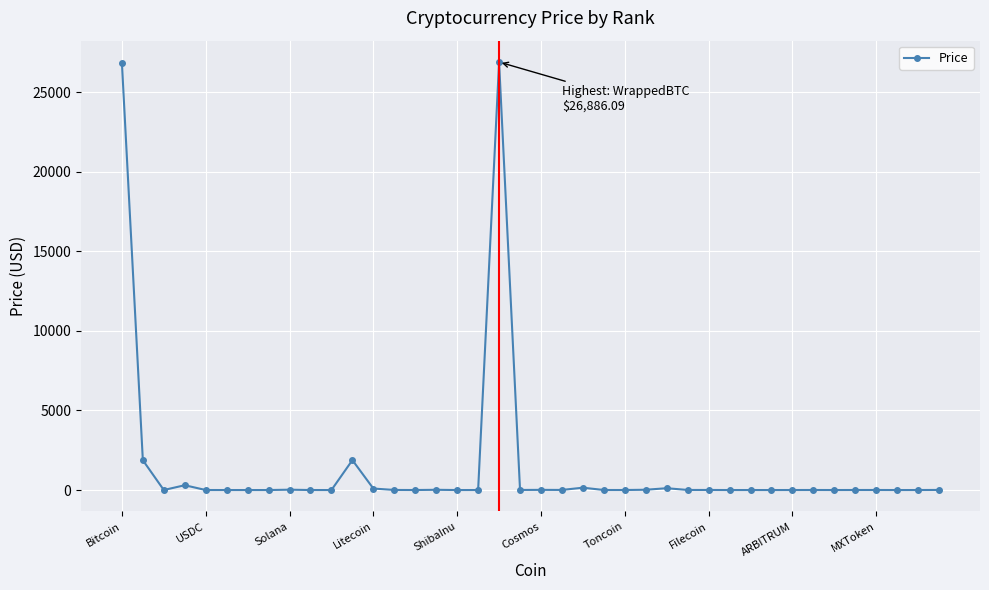

What is the greatest value displayed?

26886.1